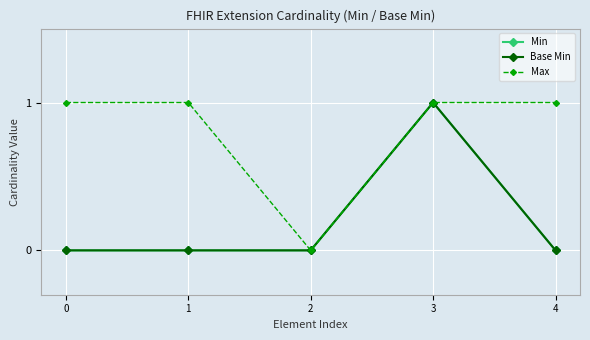

Reading left to right, what are all the values shown in this chart?

Min: 0	0	0	1	0
Base Min: 0	0	0	1	0
Max: 1	1	0	1	1